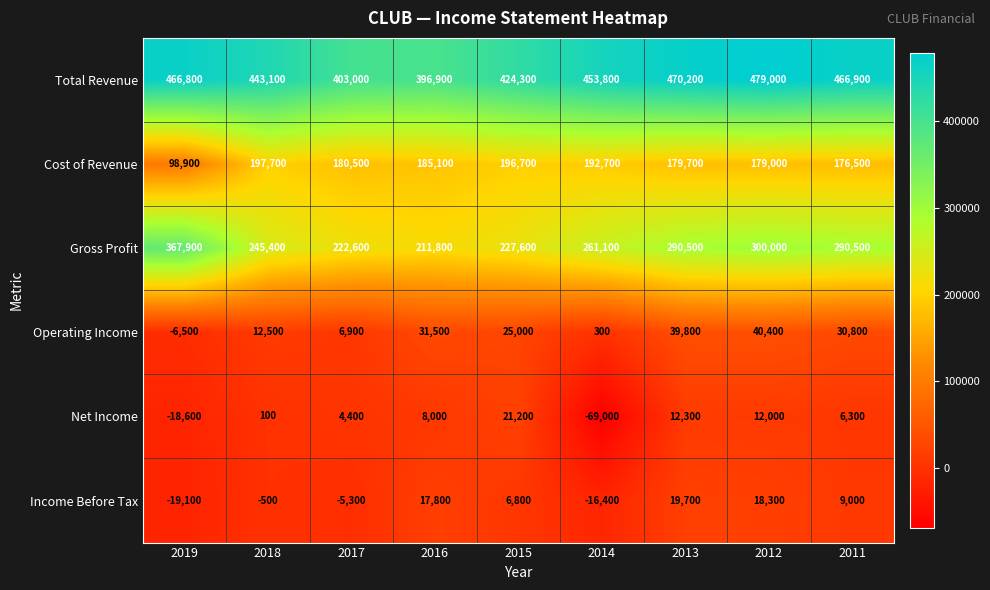

At 2015, list the series in order from largest to smallest.

Total Revenue, Gross Profit, Cost of Revenue, Operating Income, Net Income, Income Before Tax